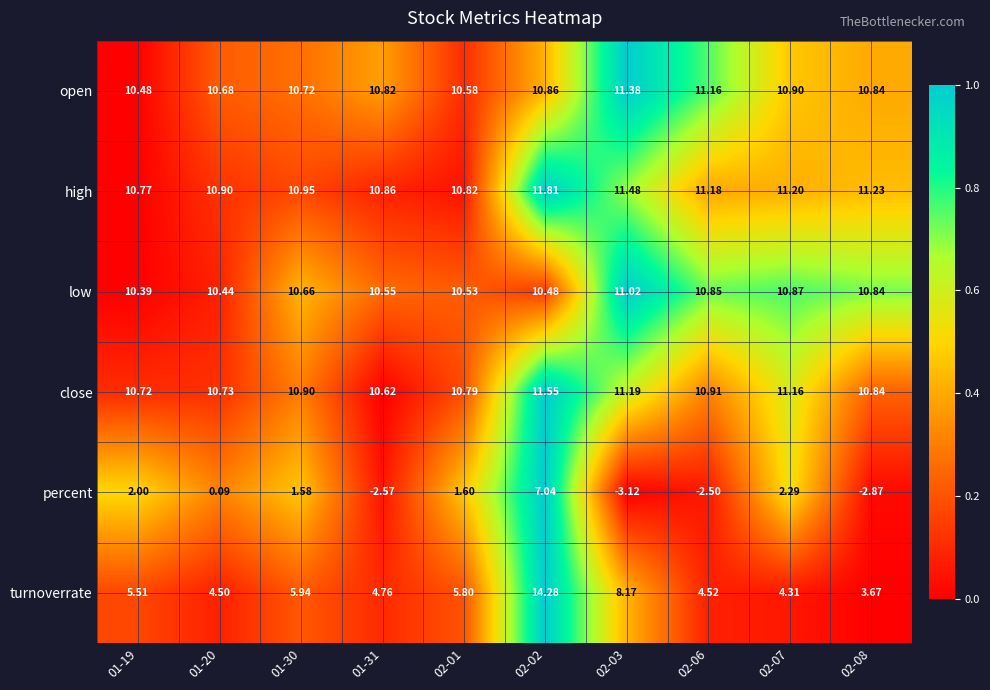

At which category is the sum across all series the highest?

02-02